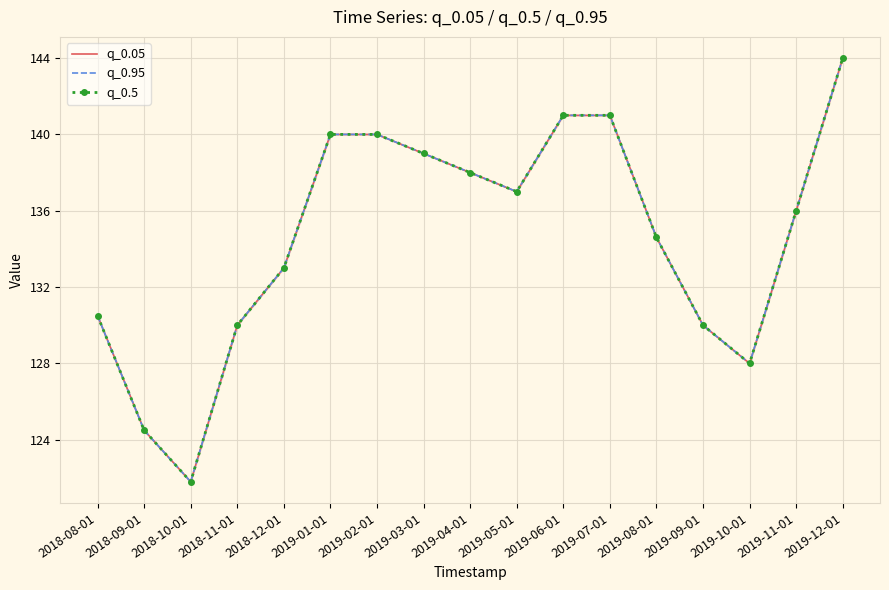

Reading left to right, list all the values displayed in this chart.

q_0.05: 130.5	124.5	121.8	130.0	133.0	140.0	140.0	139.0	138.0	137.0	141.0	141.0	134.6	130.0	128.0	136.0	144.0
q_0.95: 130.5	124.5	121.8	130.0	133.0	140.0	140.0	139.0	138.0	137.0	141.0	141.0	134.6	130.0	128.0	136.0	144.0
q_0.5: 130.5	124.5	121.8	130.0	133.0	140.0	140.0	139.0	138.0	137.0	141.0	141.0	134.6	130.0	128.0	136.0	144.0